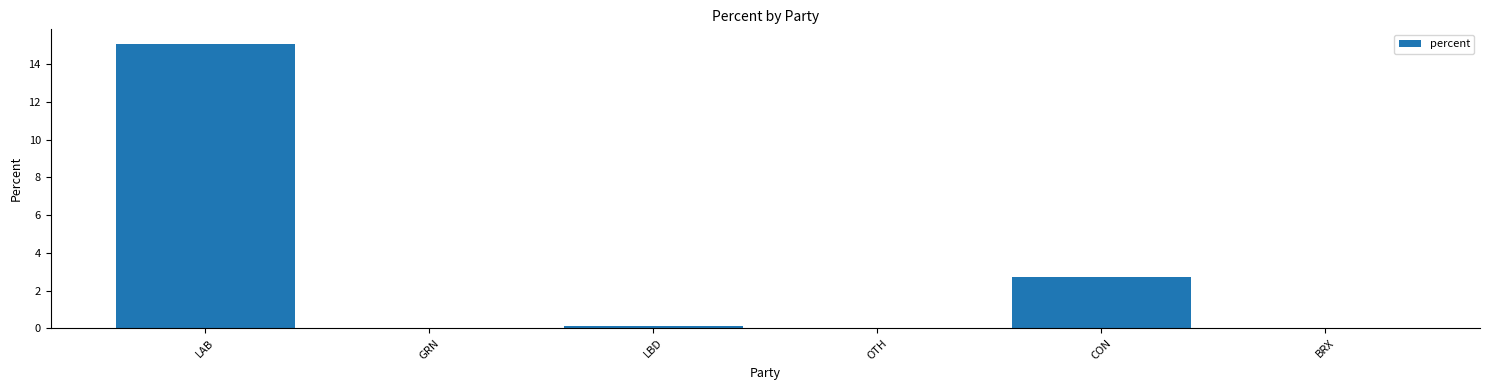

At which category does the chart reach its peak across all series?

LAB